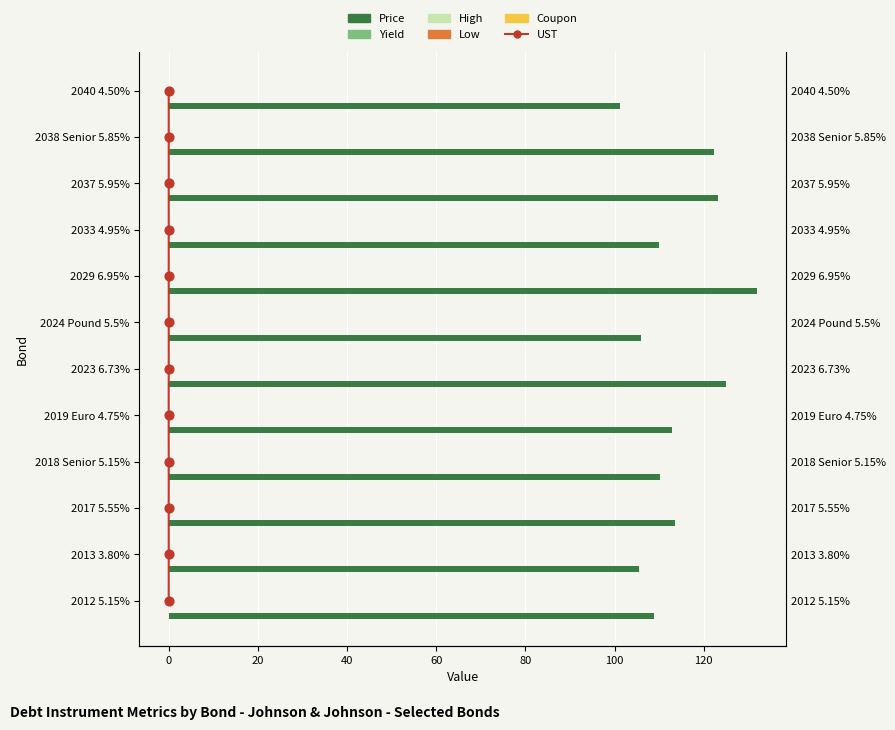

Which series has the largest total across all categories?

Price